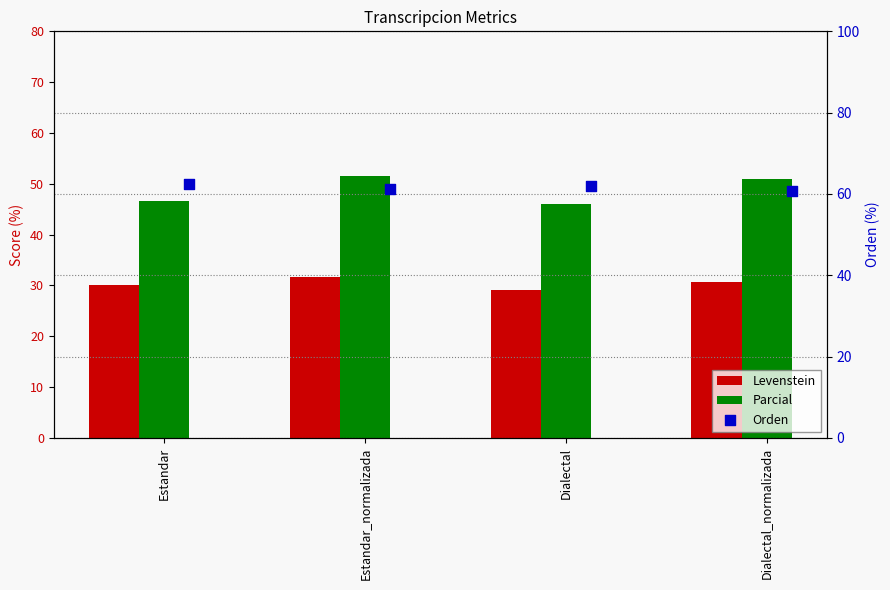

Which series has the largest total across all categories?

Orden